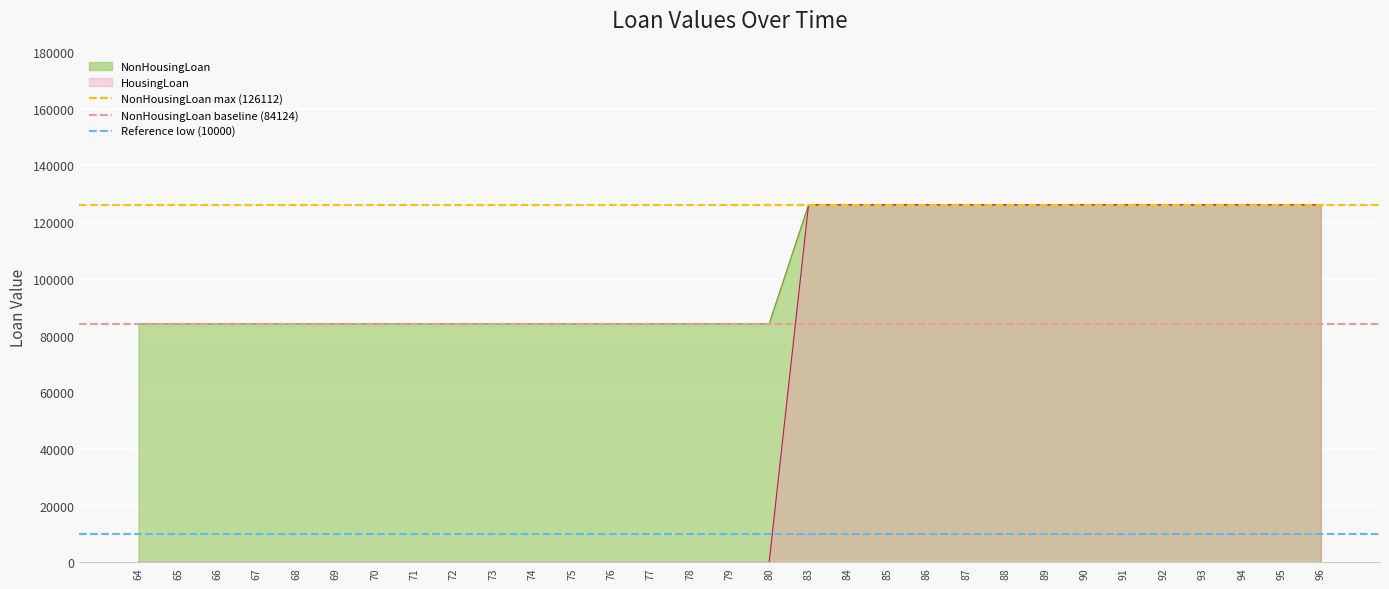

The value of HousingLoan at 69 is 0. True or false?

True